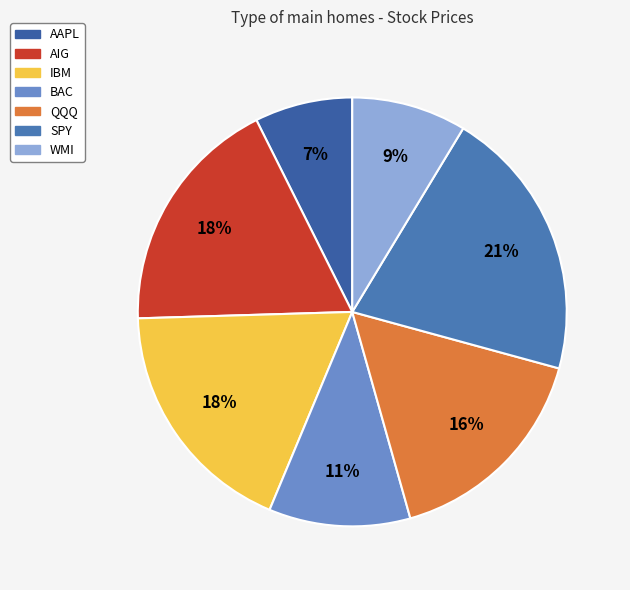

To the nearest percent, what portion does AIG represent?

18%